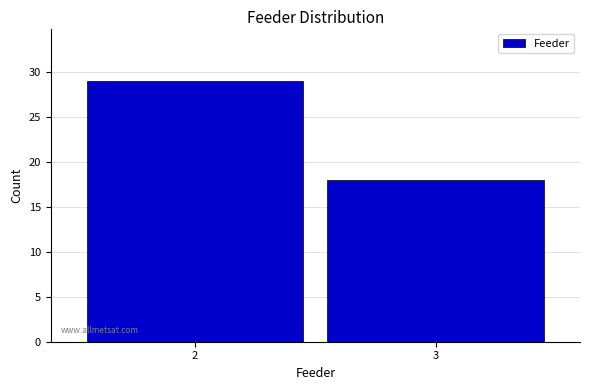

Reading right to left, extract all data points from this chart.

3=18	2=29